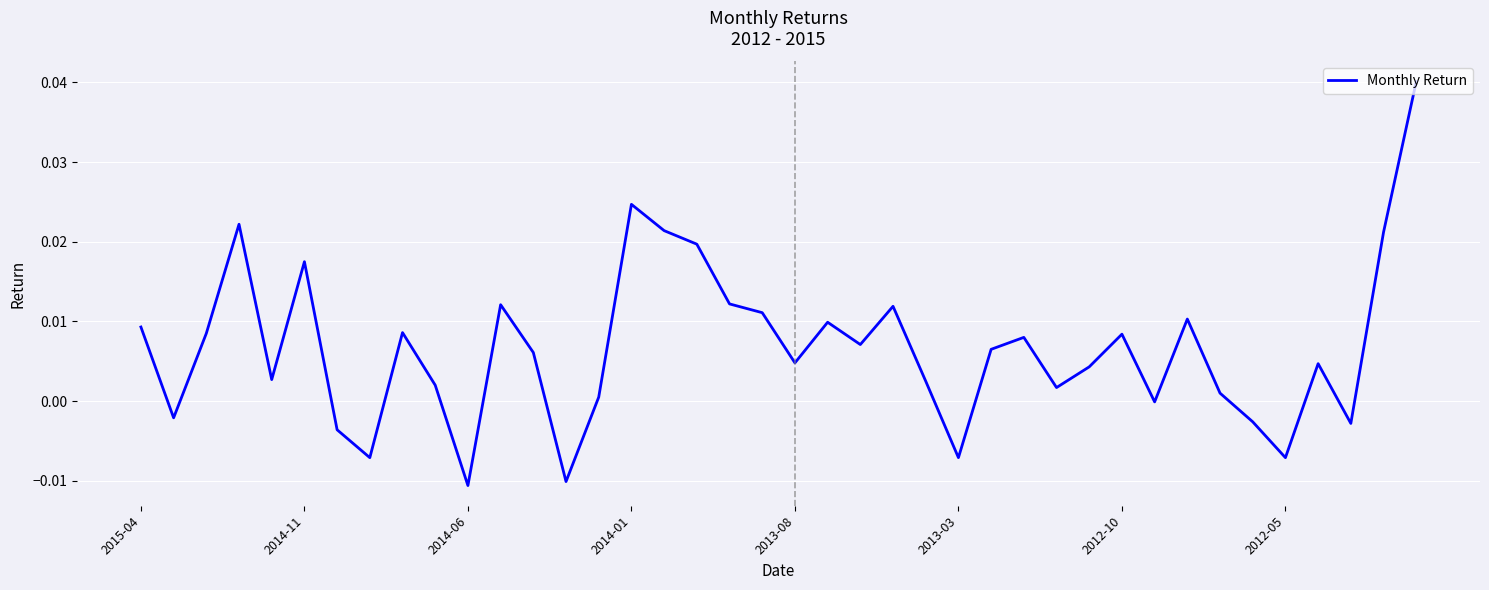

Does the chart display data point markers on the line(s)?

No